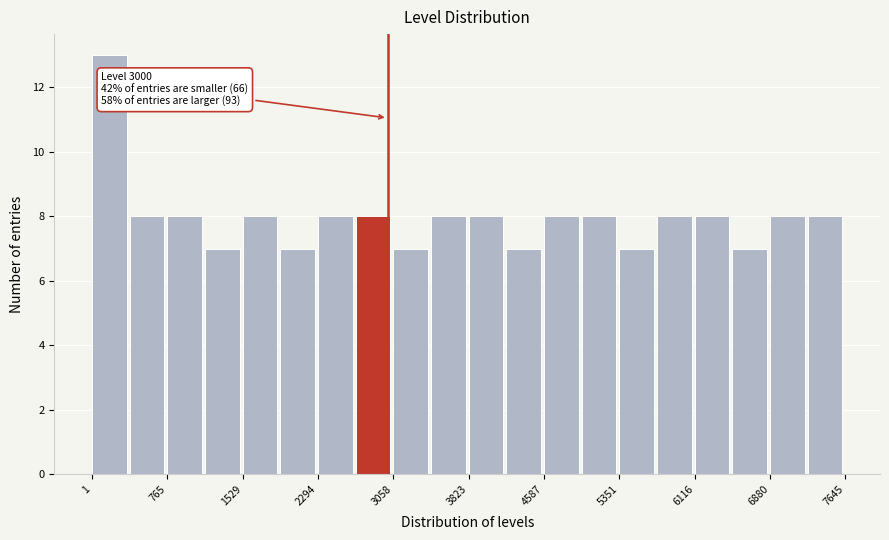

Read against the x-axis, roughly where is the centre of the tallest bar?

200